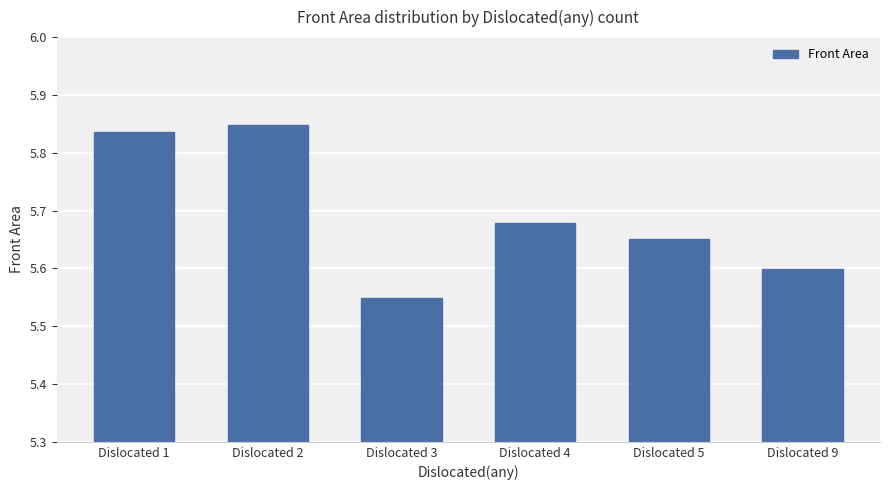

Which category has the lowest value across all series?

Dislocated 3